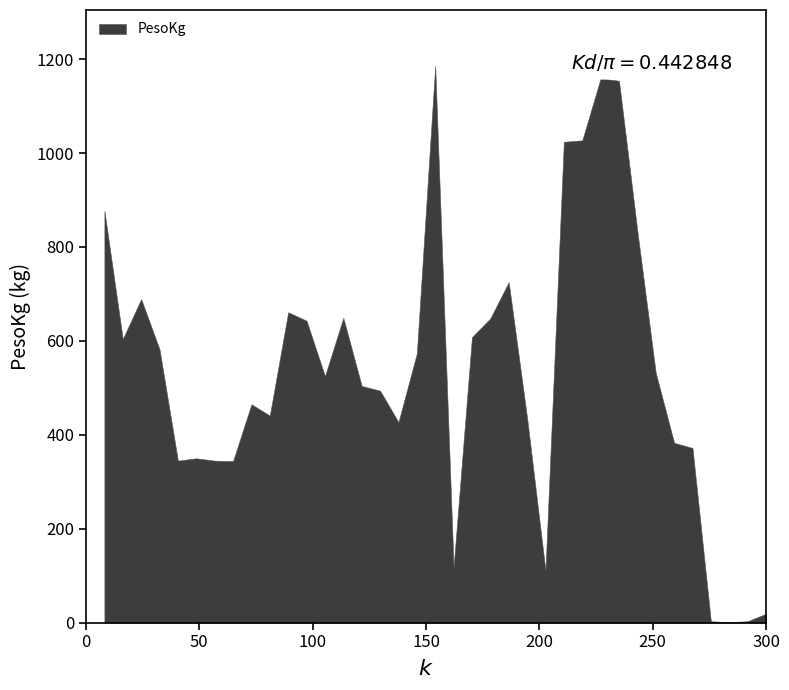

What is the difference between the maximum and minimum values?

1185